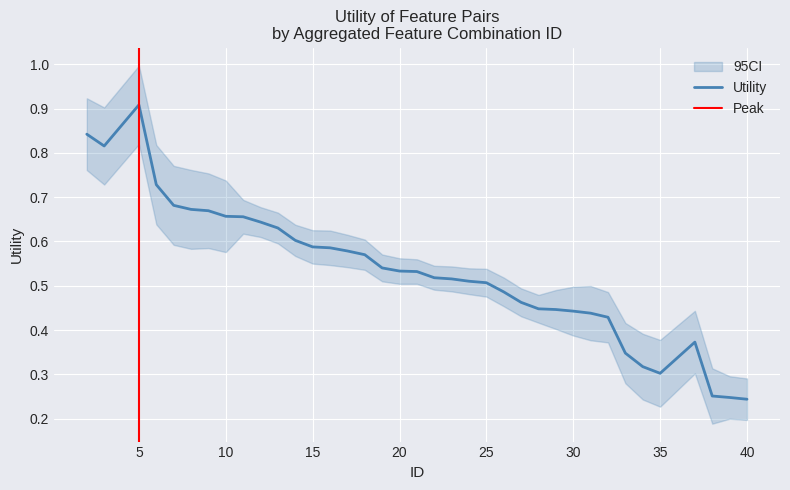

What is the maximum value for Utility?

0.9